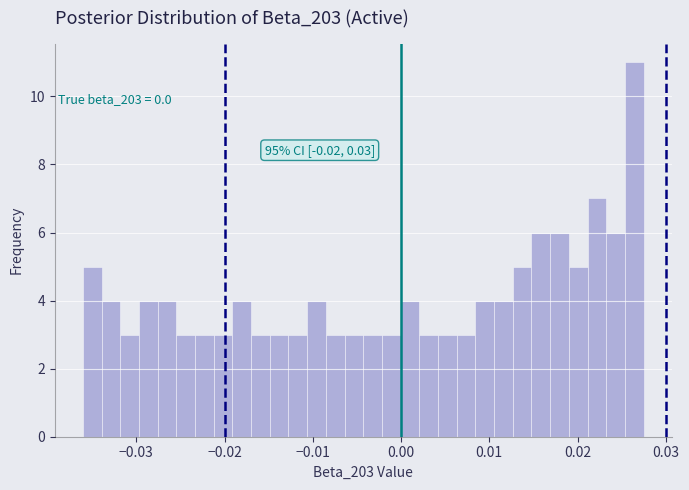

Around what value on the x-axis is the tallest bar? Give the approximate position of its centre, as read against the axis.

0.026